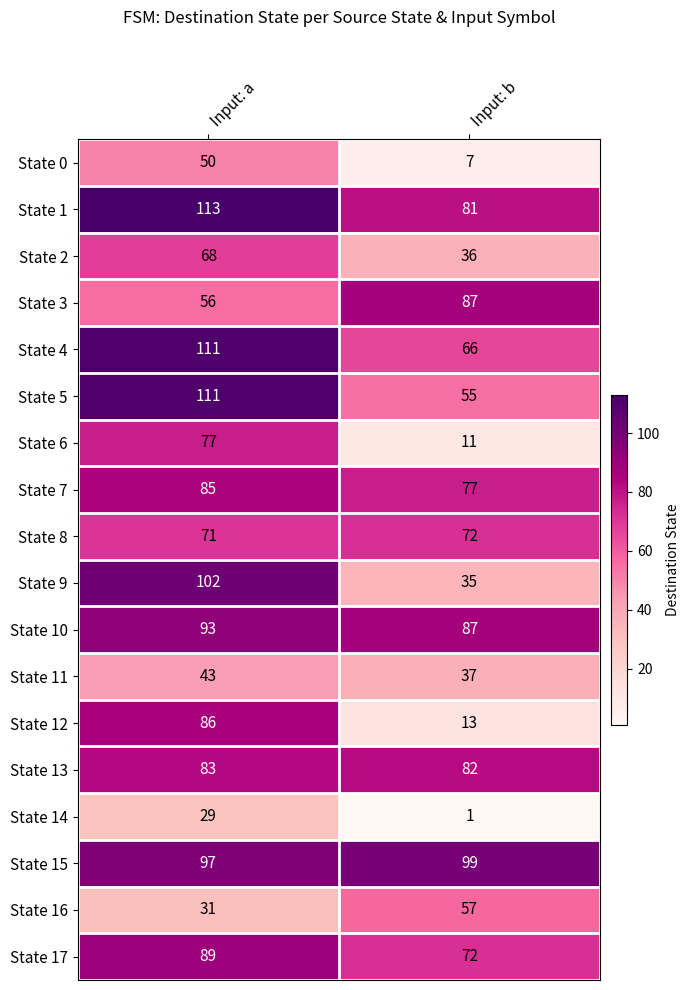

Which series has the largest total across all categories?

State 15